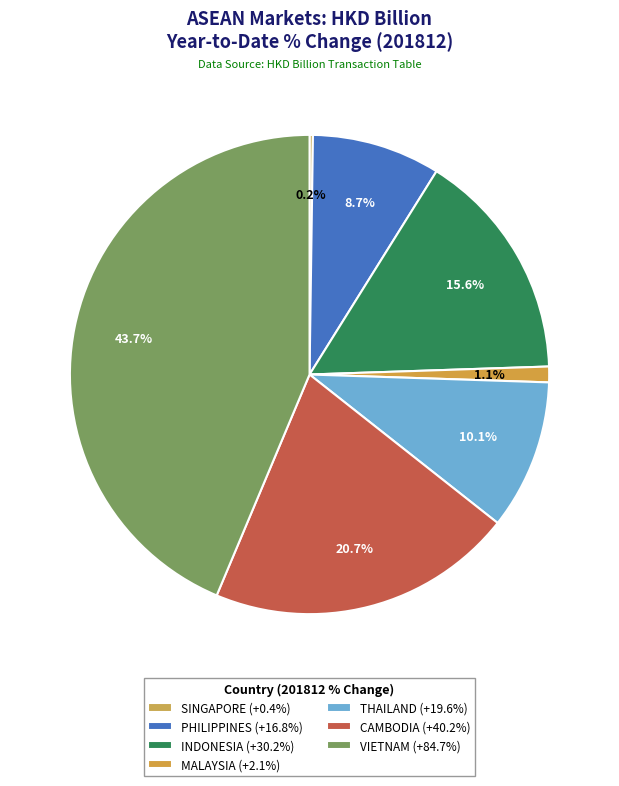

To the nearest percent, what portion does MALAYSIA represent?

1%